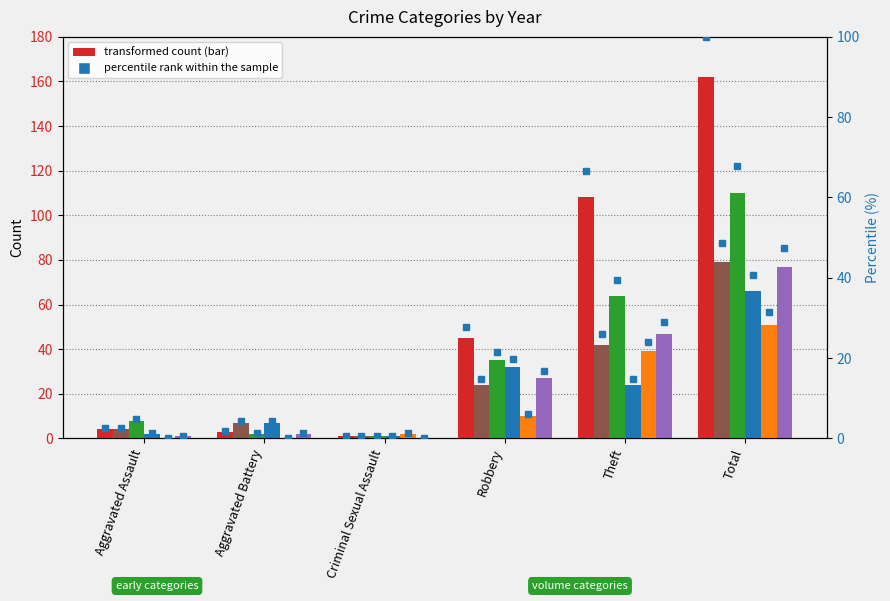

Which series has the largest total across all categories?

2019